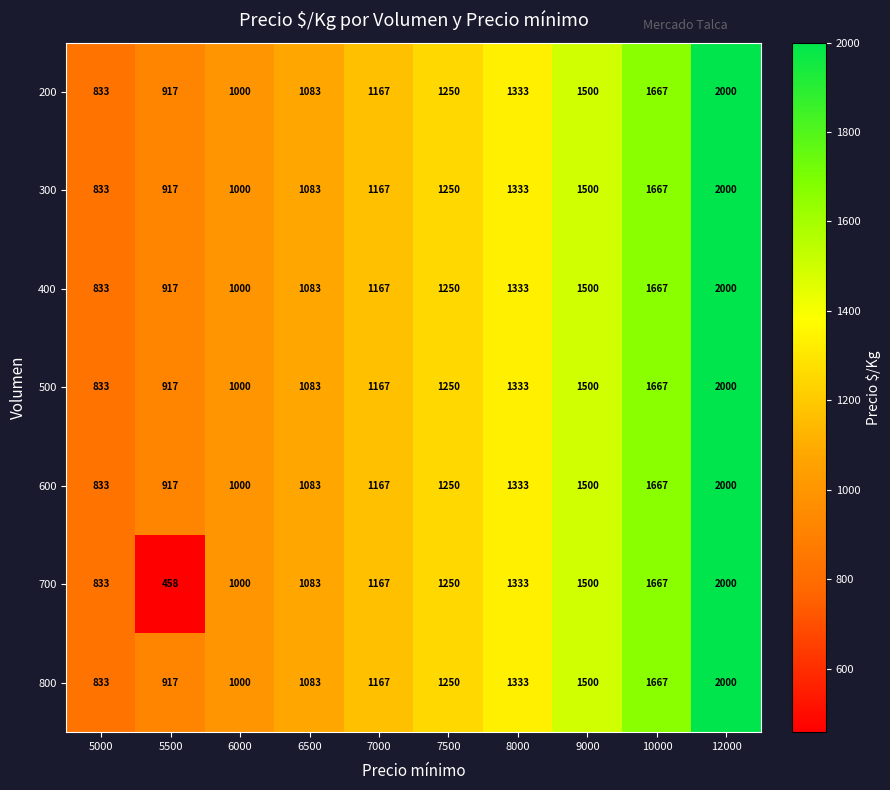

Is it true that 800 equals 1634 at 6500?

False